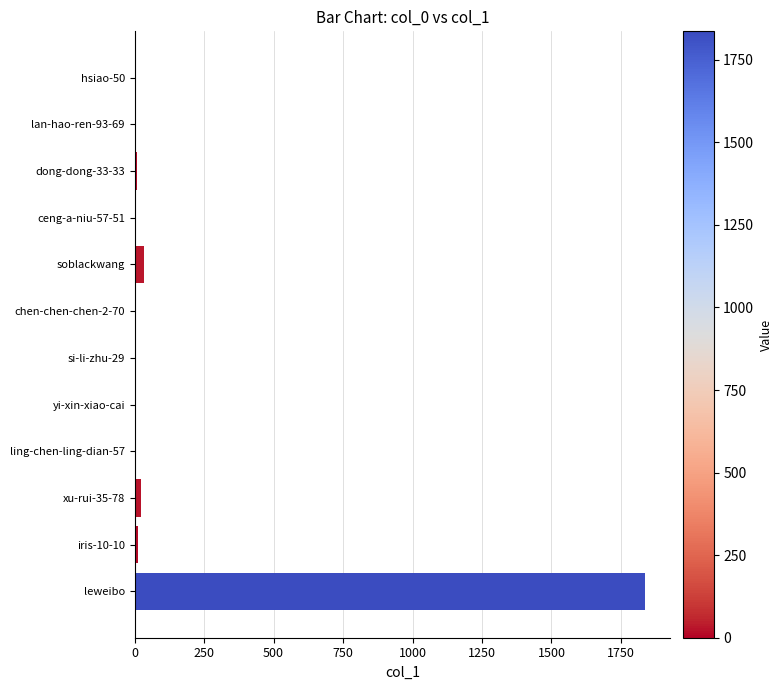

What is the greatest value displayed?

1836